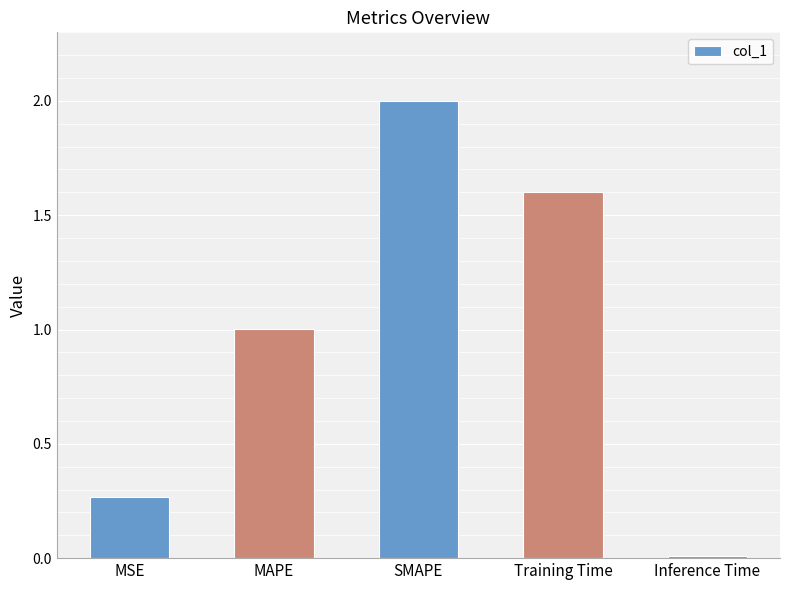

What is the maximum value shown in the chart?

2.0